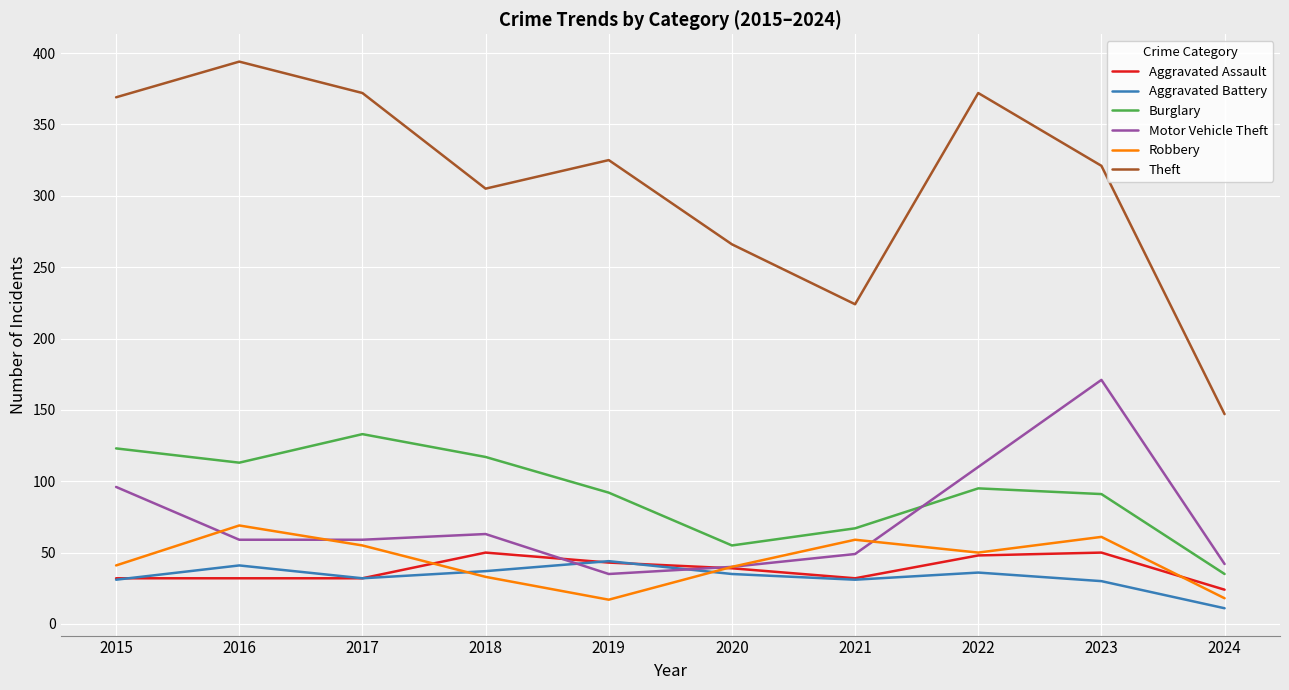

What is the highest value of the Motor Vehicle Theft series?

171